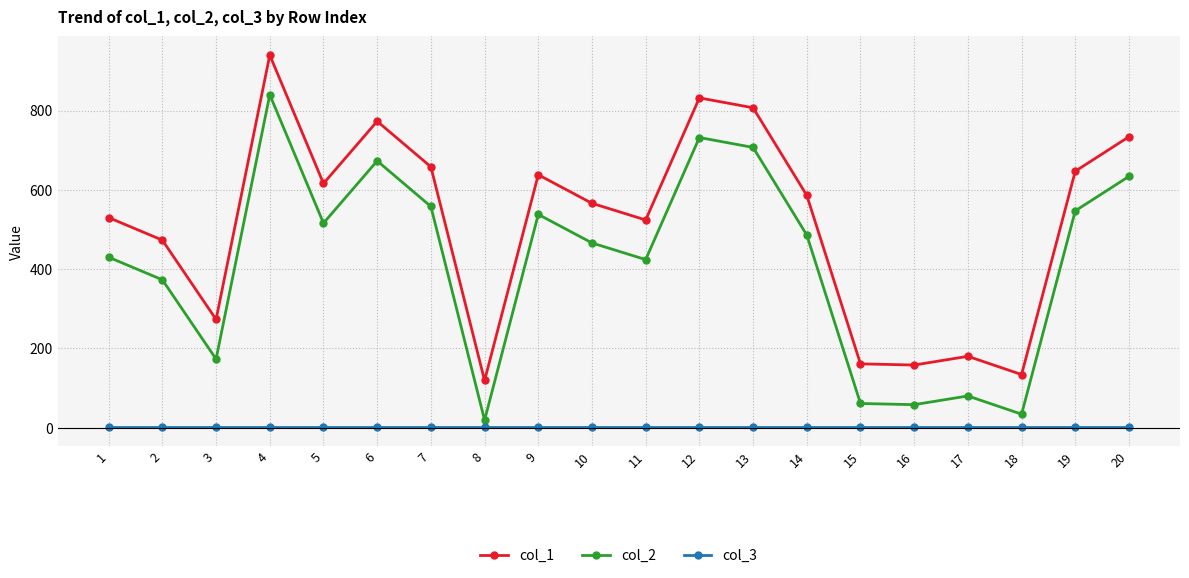

What is the maximum value shown in the chart?

940